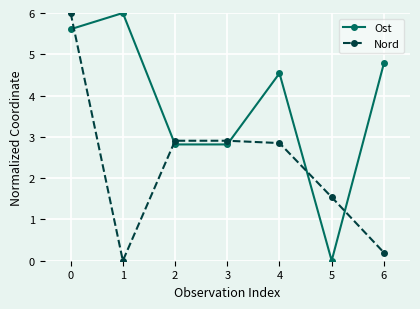

True or false: Nord has more than 2 interior local peaks.

False